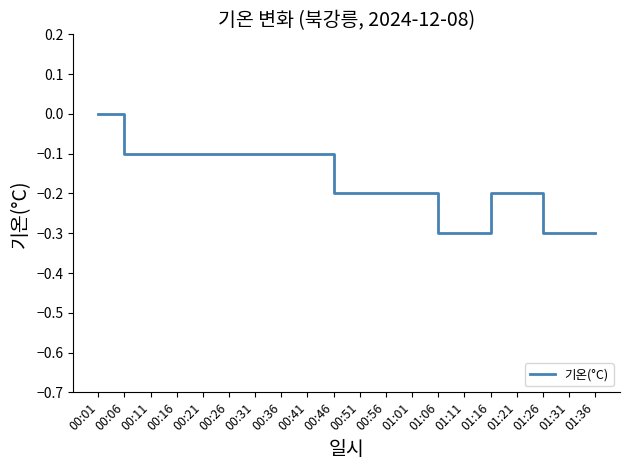

At which category does the chart reach its peak across all series?

00:01